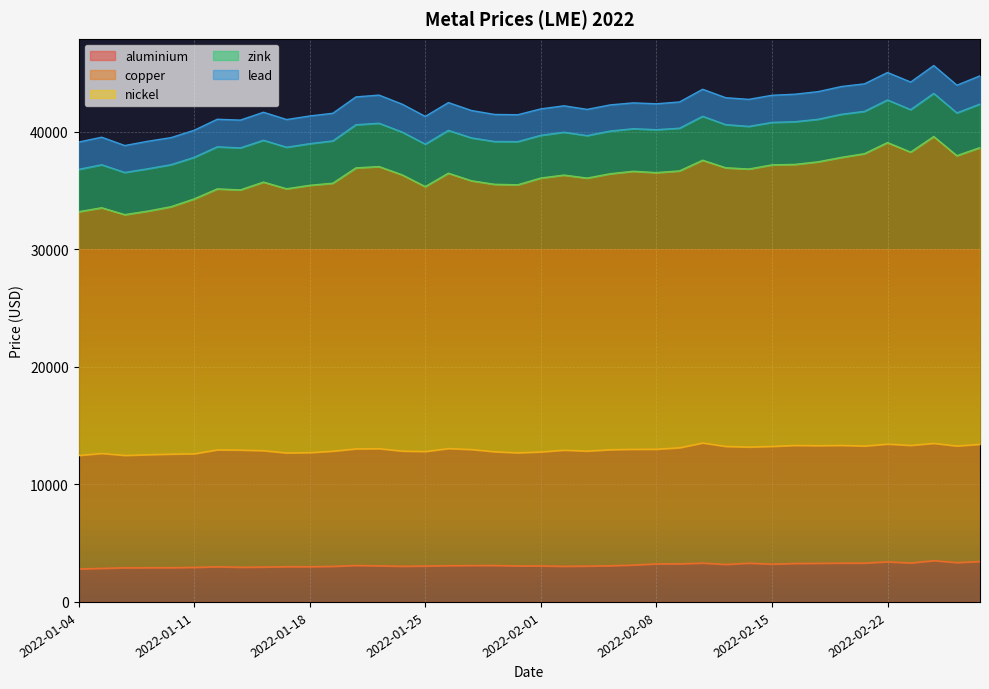

Is the value of nickel at 2022-02-15 greater than the value of zink at 2022-02-09?

Yes